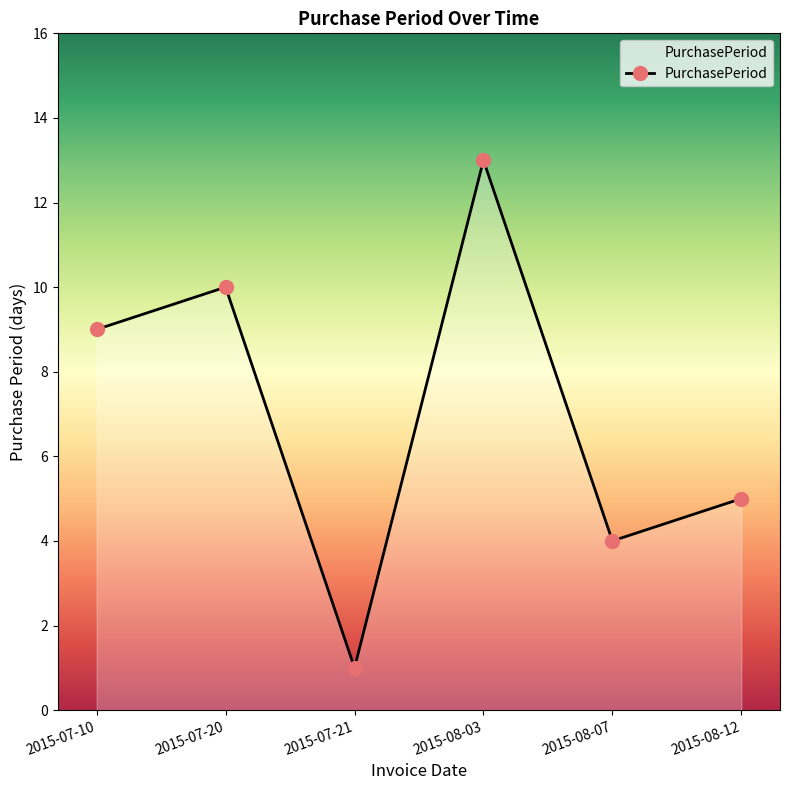

List the labels in order of value, largest first.

2015-08-03, 2015-07-20, 2015-07-10, 2015-08-12, 2015-08-07, 2015-07-21